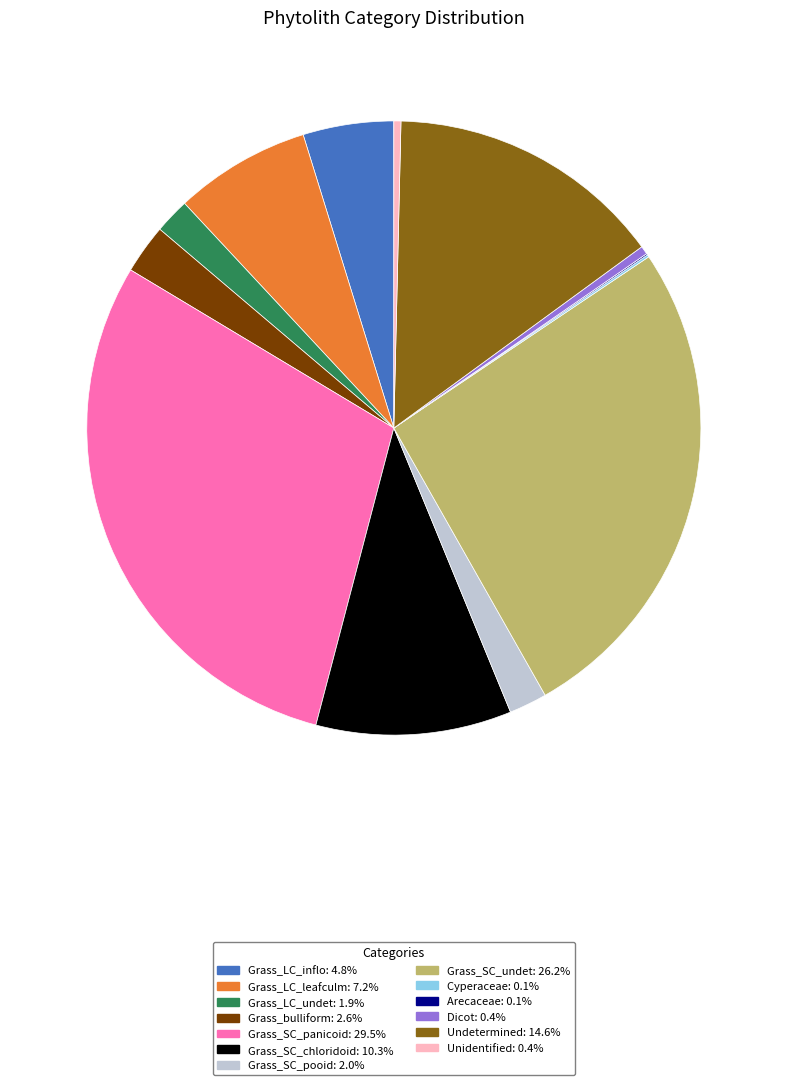

Is there a majority slice in this chart?

No